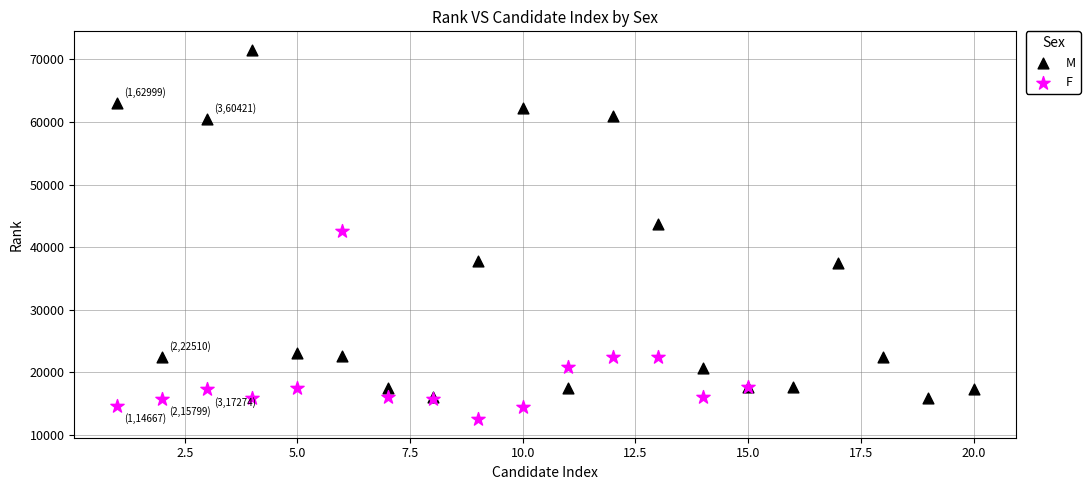

Which series contains the lowest Y value?

F